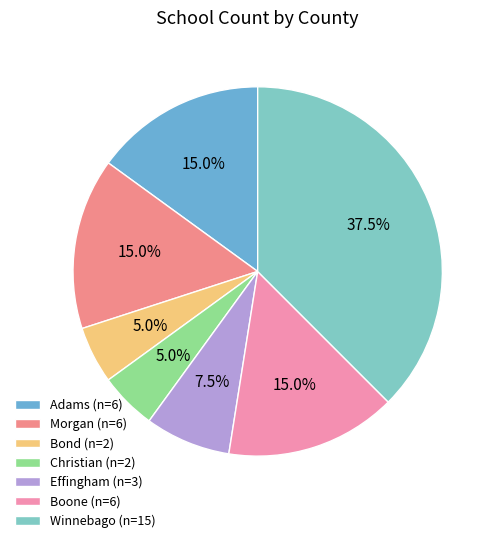

Count the number of slices in the pie.

7